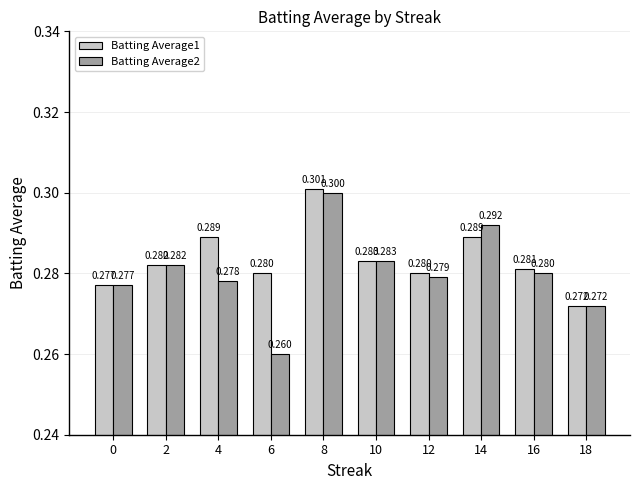

What is the smallest value displayed?

0.3